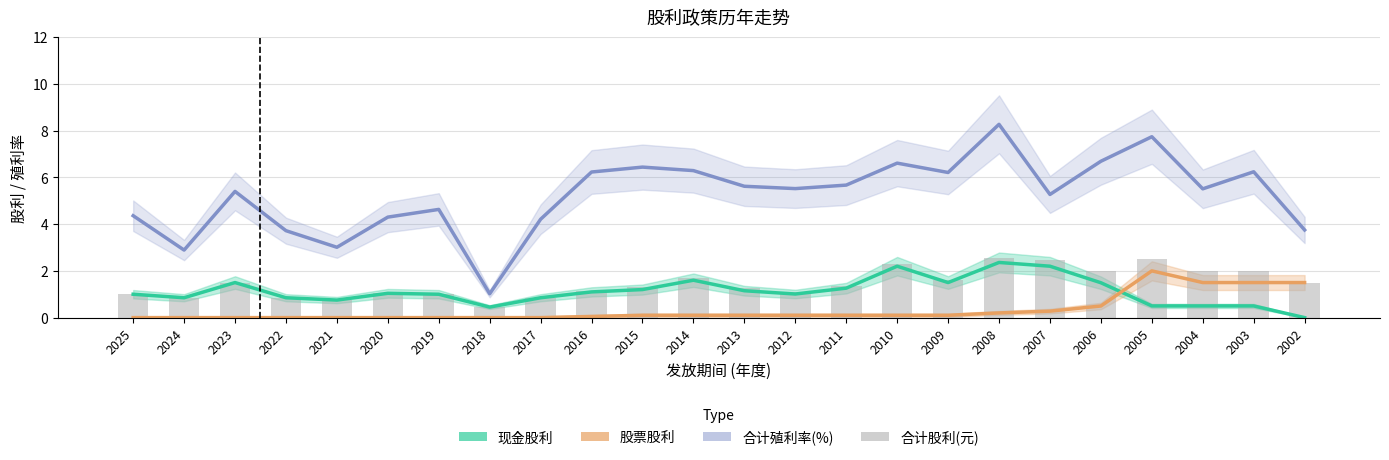

Is the value of 现金股利 at 2004 greater than the value of 合计股利(元) at 2025?

No